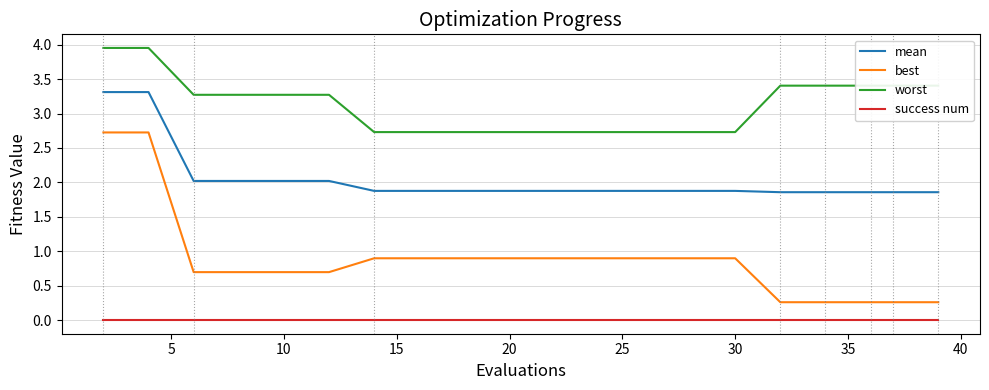

What are all the series names shown in the legend?

mean, best, worst, success num